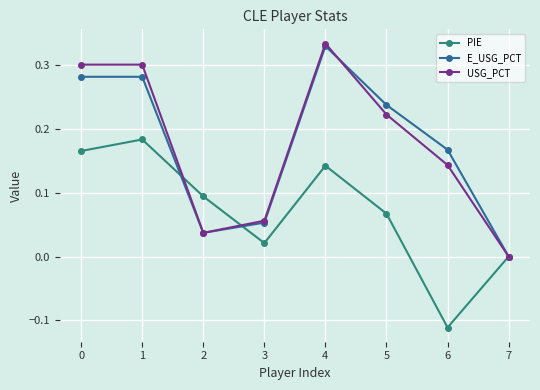

How many interior local peaks does the PIE series have?

2